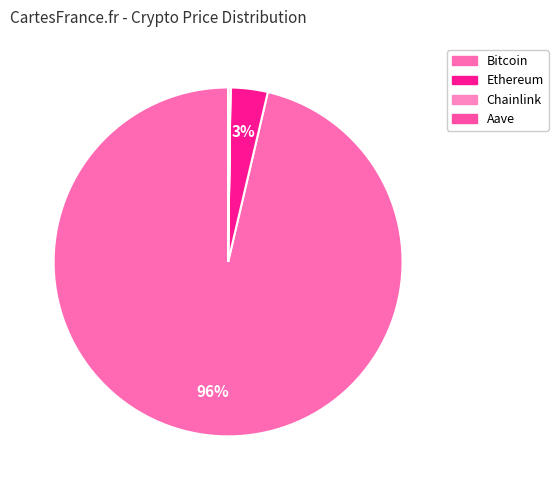

True or false: Bitcoin accounts for 99% of the total.

False